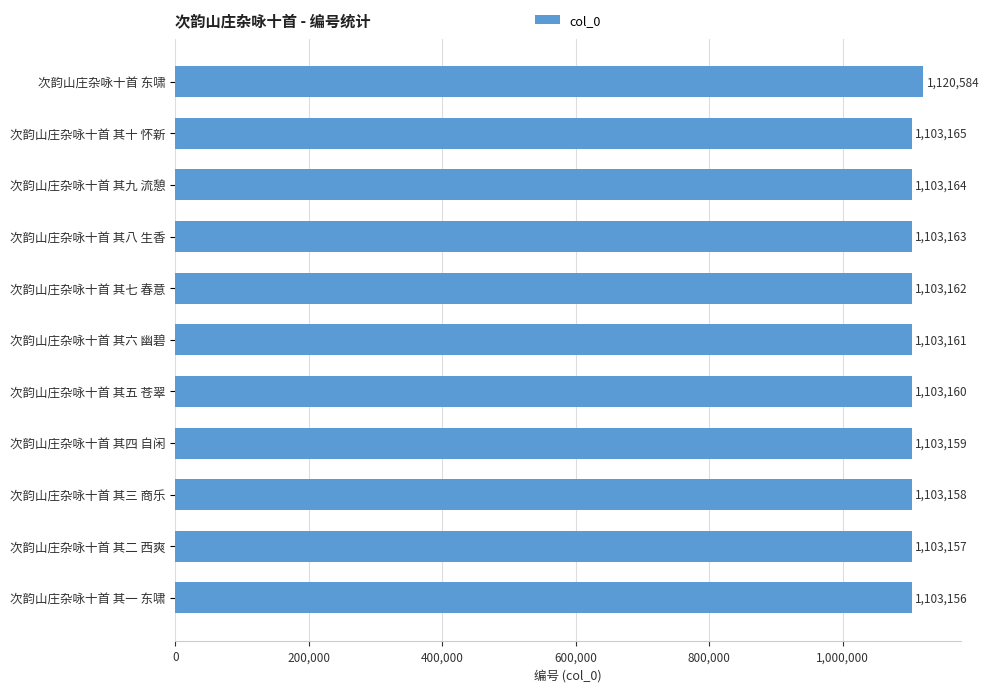

Rank the categories by value from highest to lowest.

次韵山庄杂咏十首 东啸, 次韵山庄杂咏十首 其十 怀新, 次韵山庄杂咏十首 其九 流憩, 次韵山庄杂咏十首 其八 生香, 次韵山庄杂咏十首 其七 春意, 次韵山庄杂咏十首 其六 幽碧, 次韵山庄杂咏十首 其五 苍翠, 次韵山庄杂咏十首 其四 自闲, 次韵山庄杂咏十首 其三 商乐, 次韵山庄杂咏十首 其二 西爽, 次韵山庄杂咏十首 其一 东啸